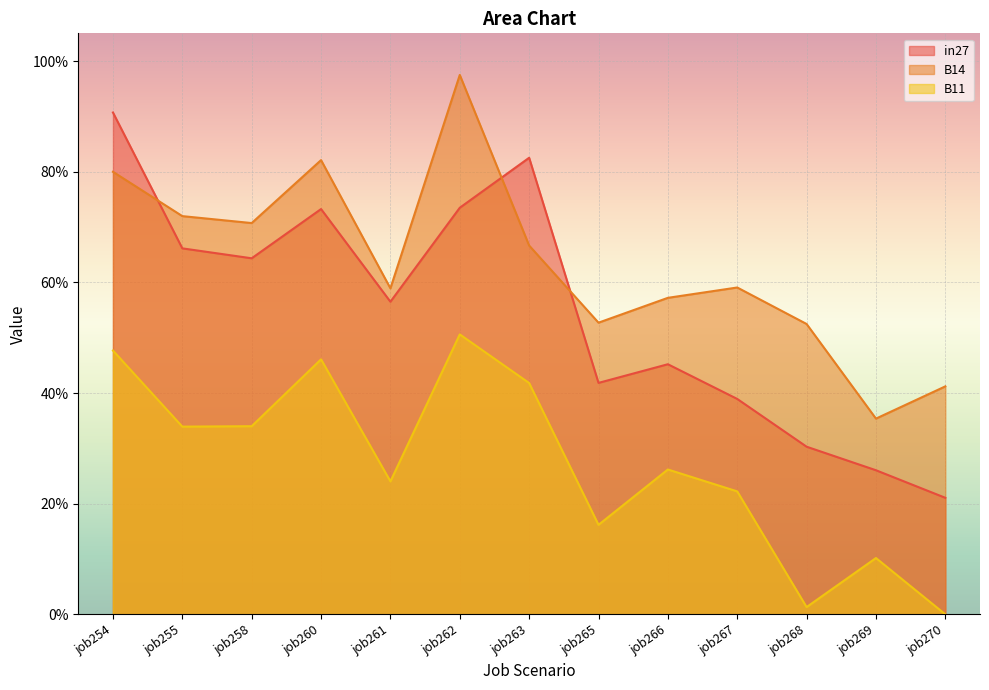

How many times do in27 and B14 cross each other?

3